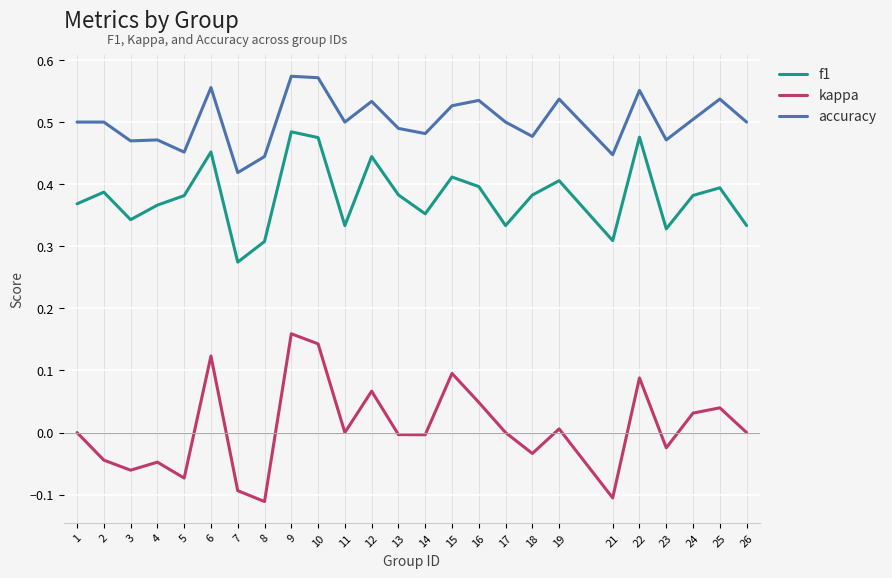

At how many categories does at least one series exceed 0?

25